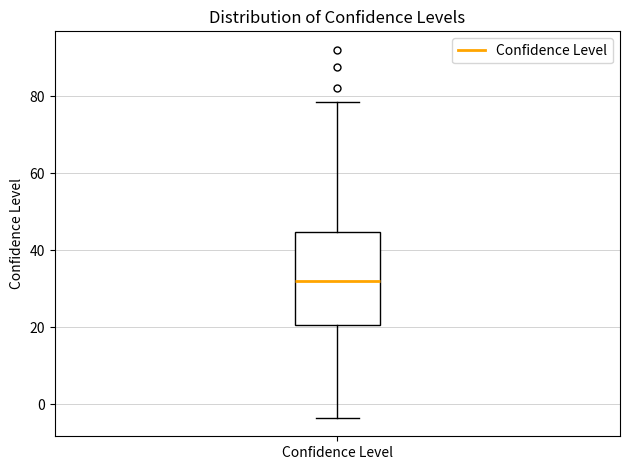

Transcribe this box plot: give where the median line is, the range the box spans, and where the two whiskers end, as read against the y-axis. The values are not printed on the chart, so give them approximately, as read against the axis.

median 32, box 20 to 44, whiskers -4 to 78